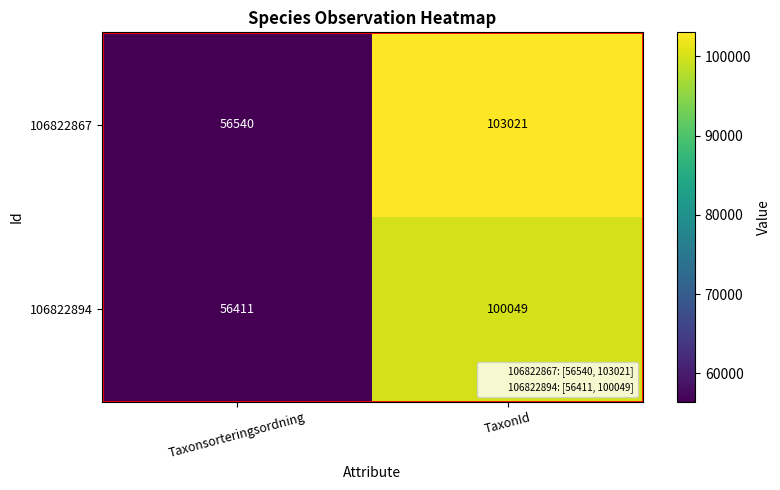

What is the total value across all series at Taxonsorteringsordning?

112951